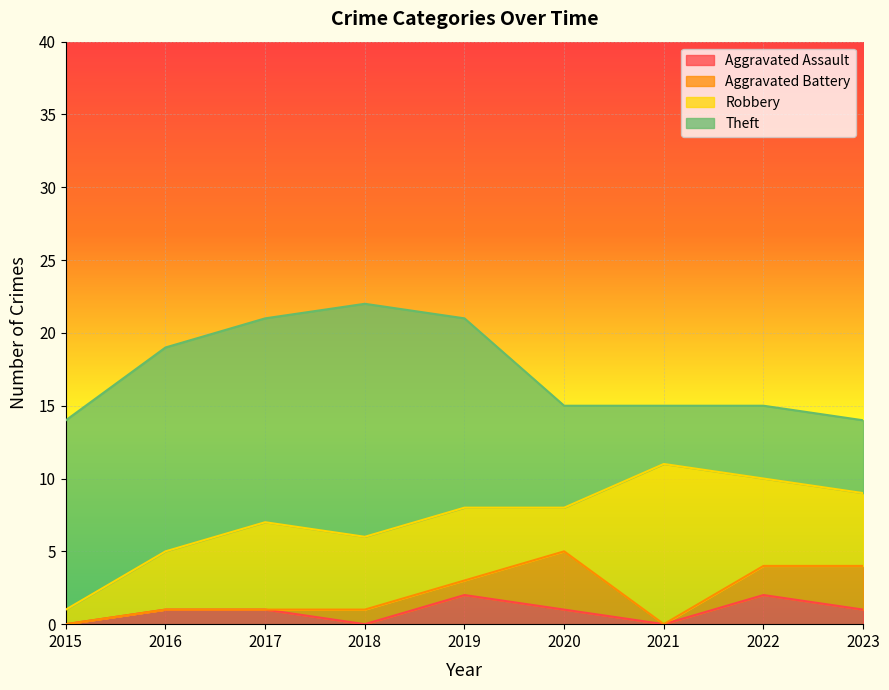

What is the difference between the highest and lowest values at 2021?

11